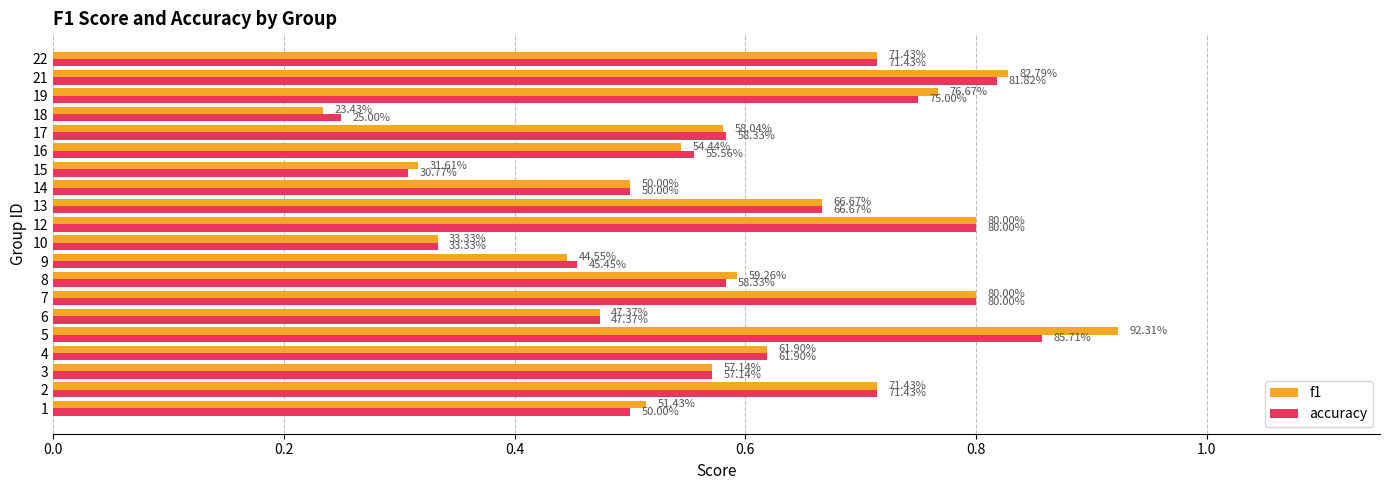

At how many categories does at least one series exceed 0?

20